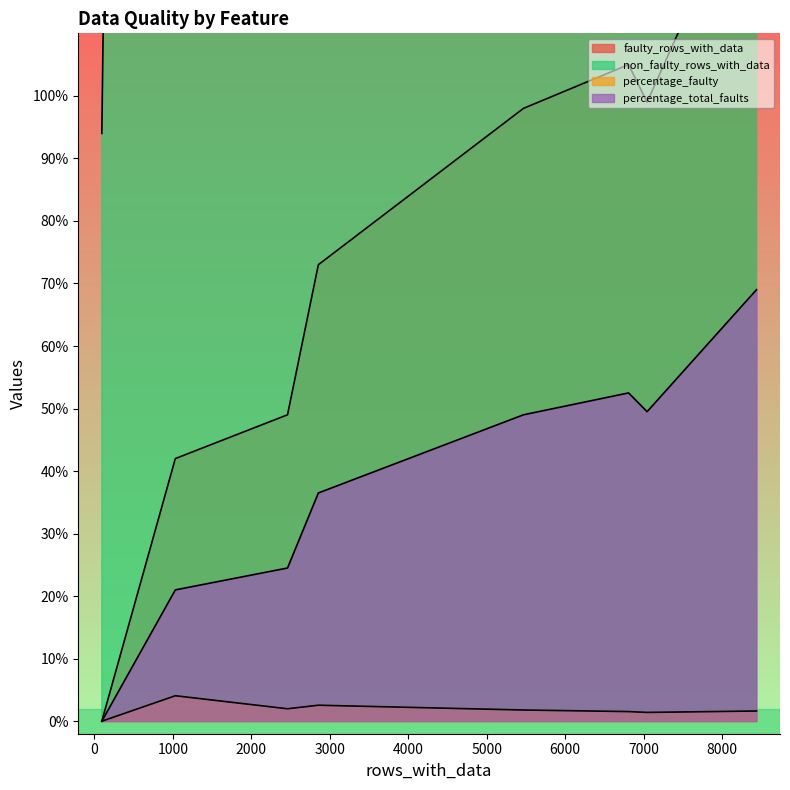

What is the difference between the maximum and minimum values in the non_faulty_rows_with_data series?

8206.0